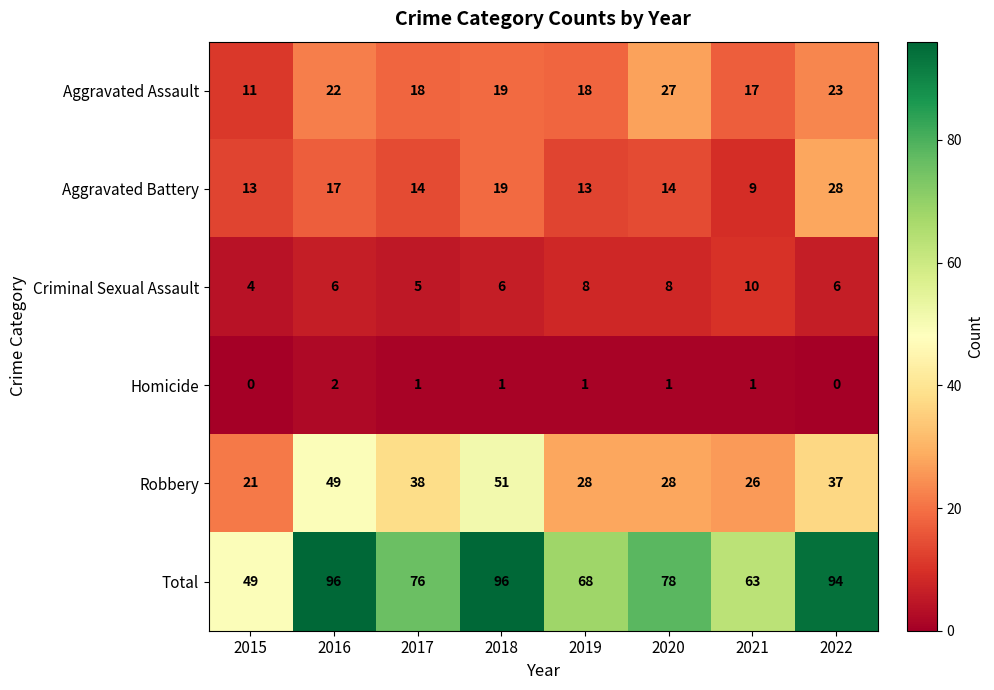

Which series has the largest total across all categories?

Total